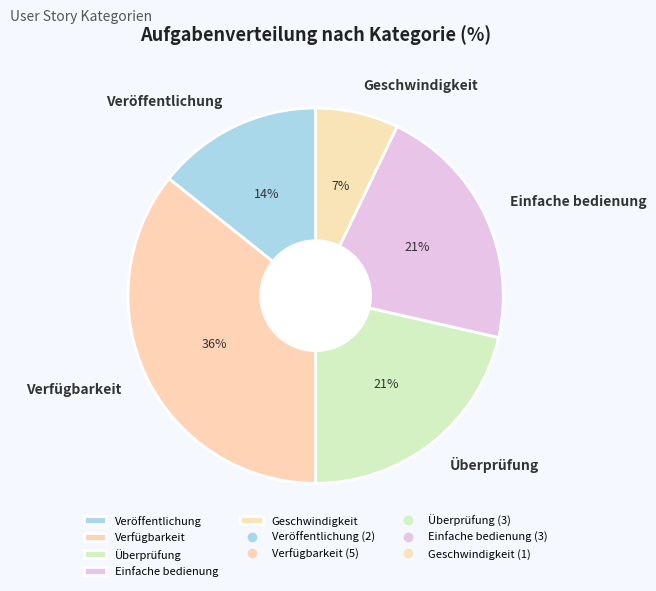

To the nearest percent, what is the difference between the Verfügbarkeit and Geschwindigkeit slice percentages?

29%